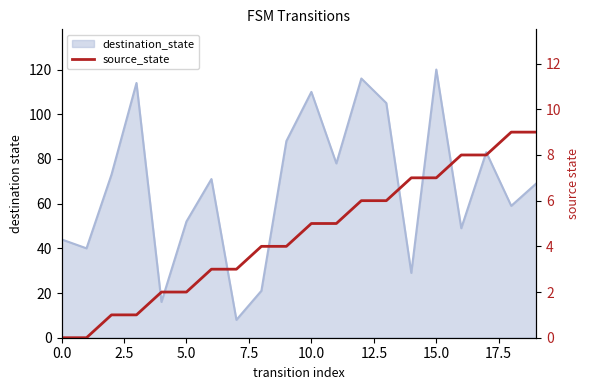

The chart shows a value of 6 at 12. True or false?

True